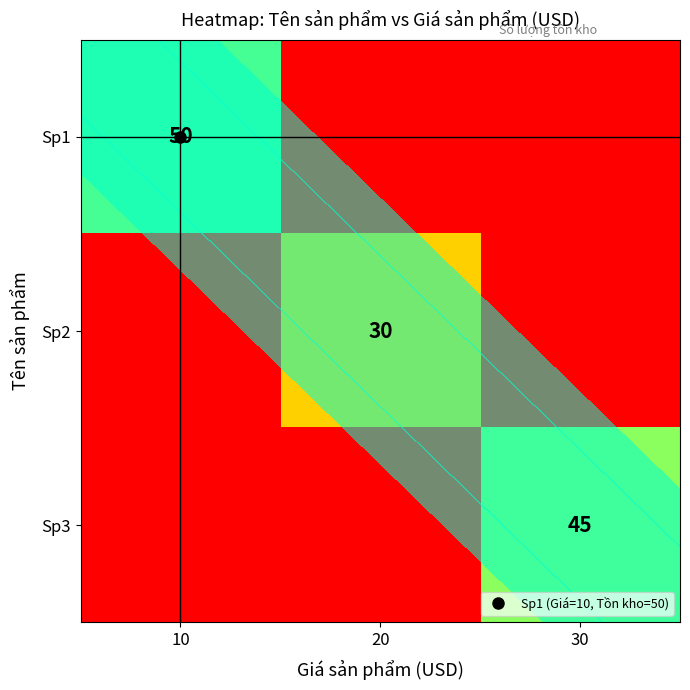

Which series has the largest total across all categories?

Sp1